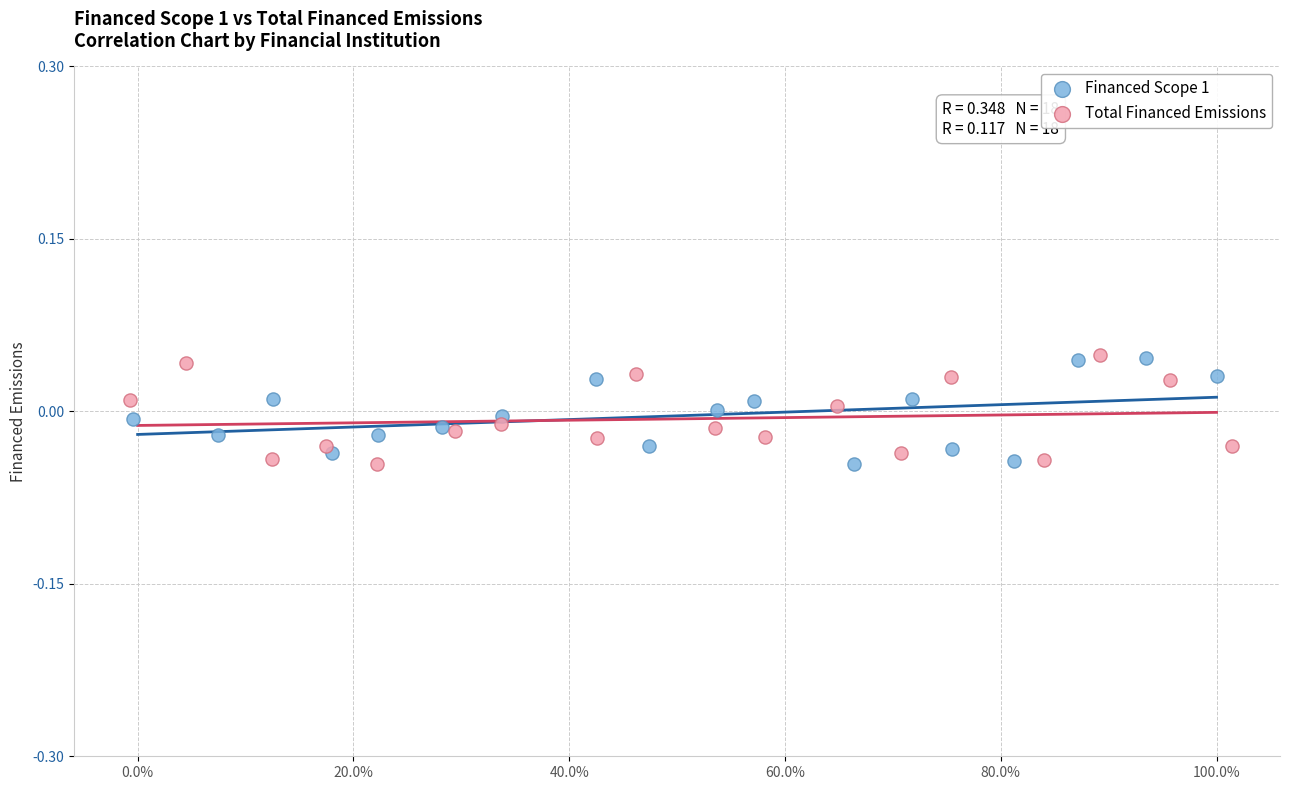

What are all the series names shown in the legend?

Financed Scope 1, Total Financed Emissions